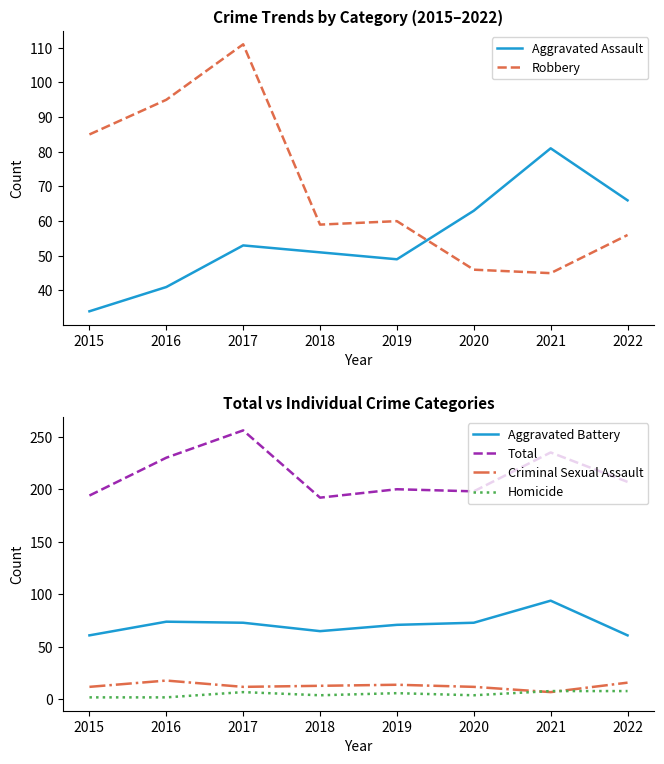

What is the approximate value of Homicide at 2022?

8